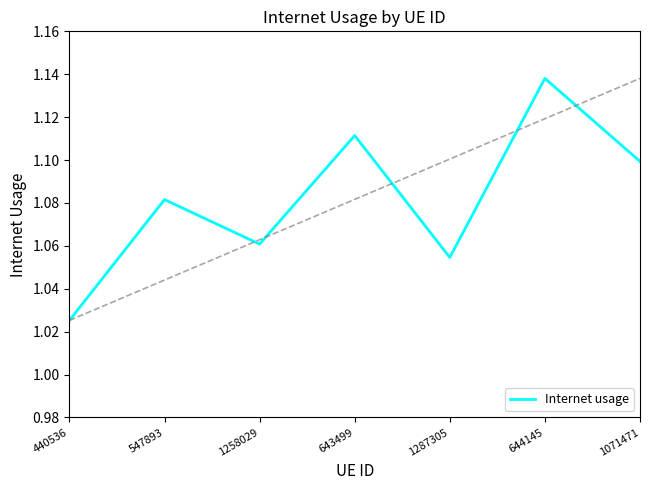

True or false: the data has more than 1 interior local peaks.

True